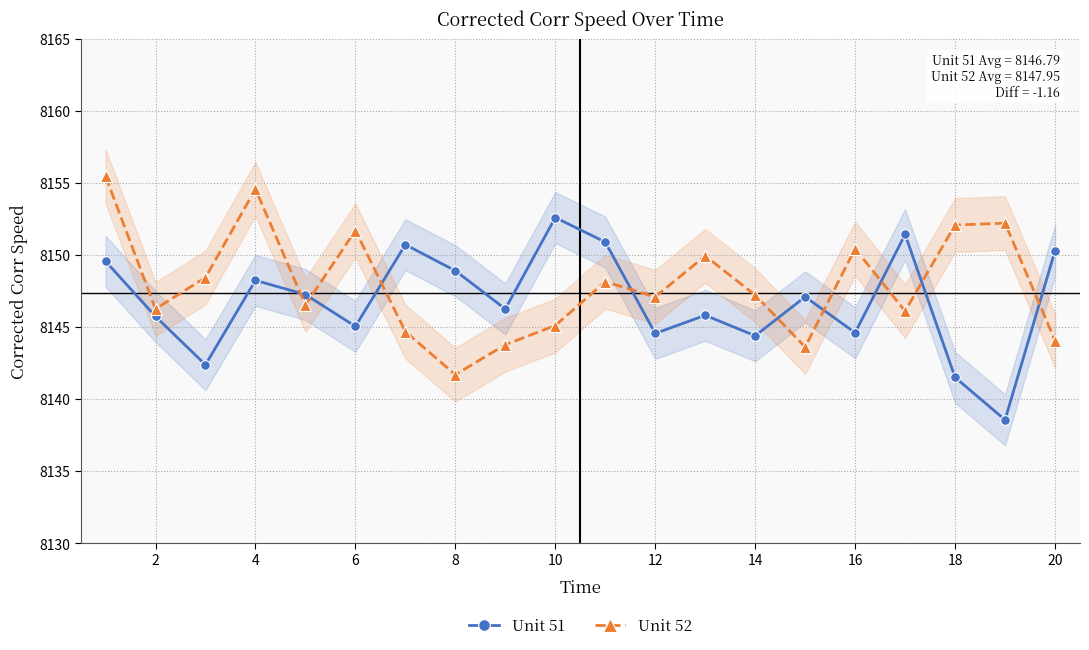

How many data points in Unit 51 are less than 8147?

10